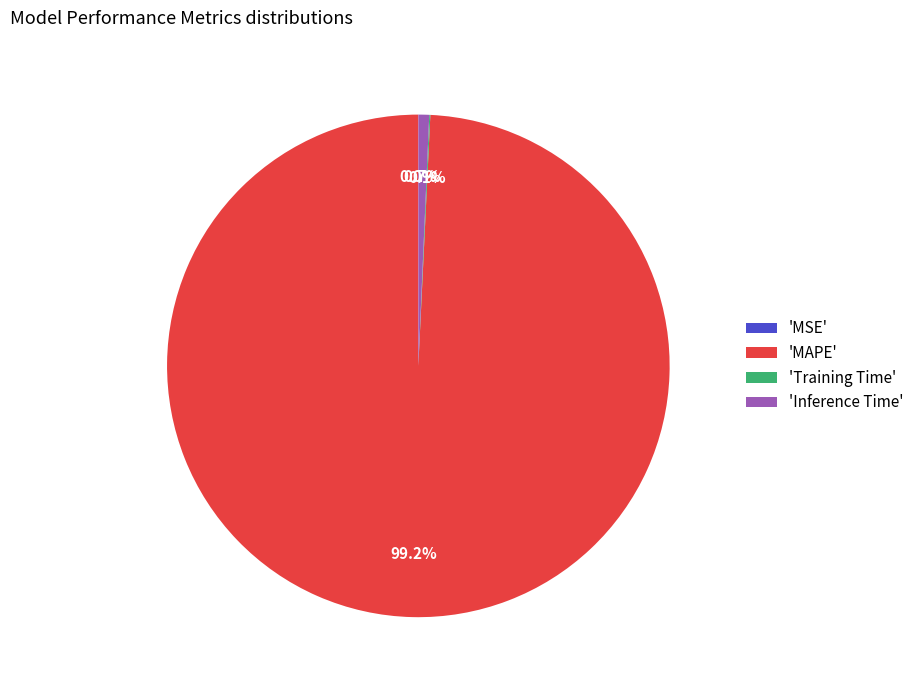

Which category has the biggest portion of the pie?

'MAPE'